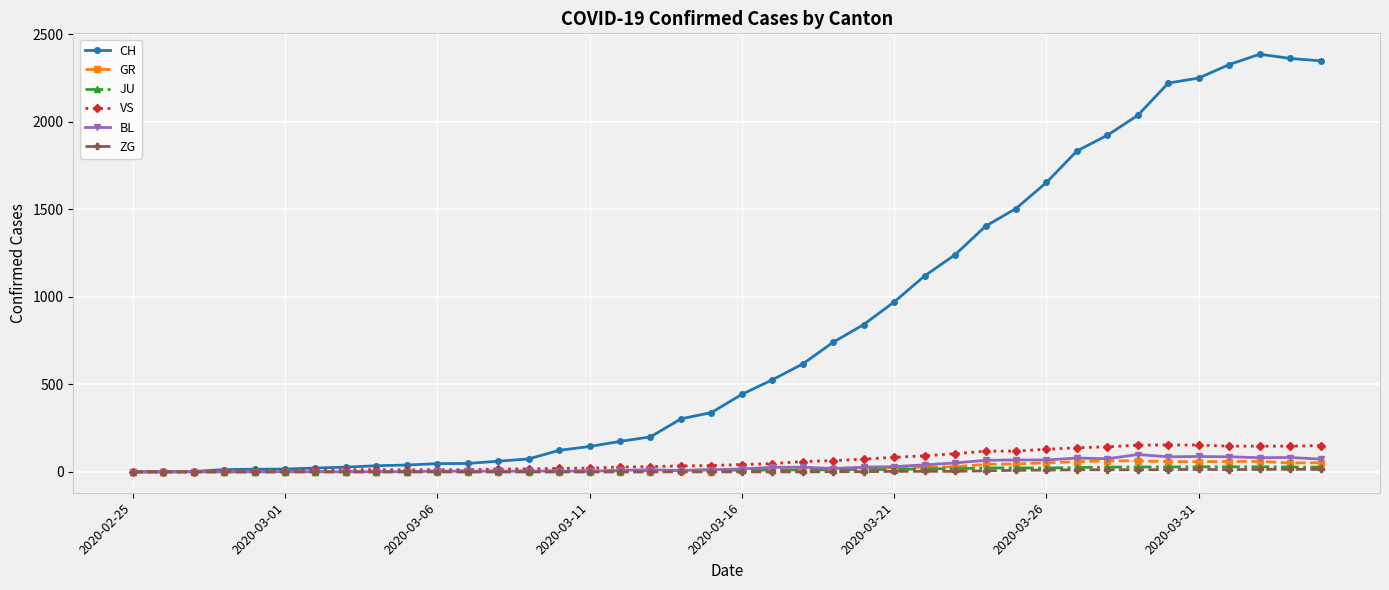

What is the sum of all ZG values?

155